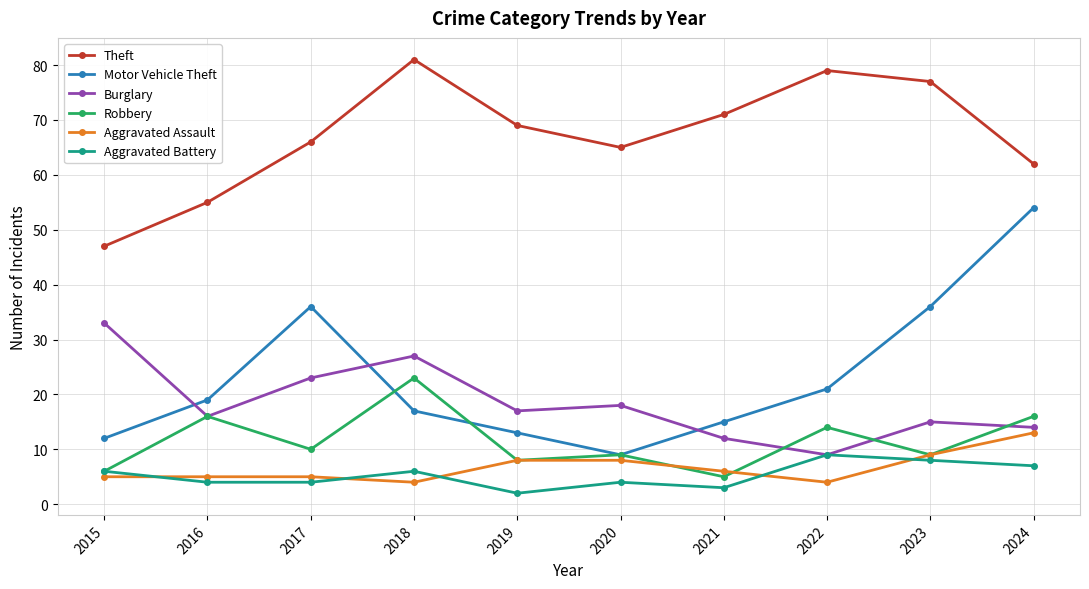

True or false: Aggravated Assault and Motor Vehicle Theft cross at least once.

False